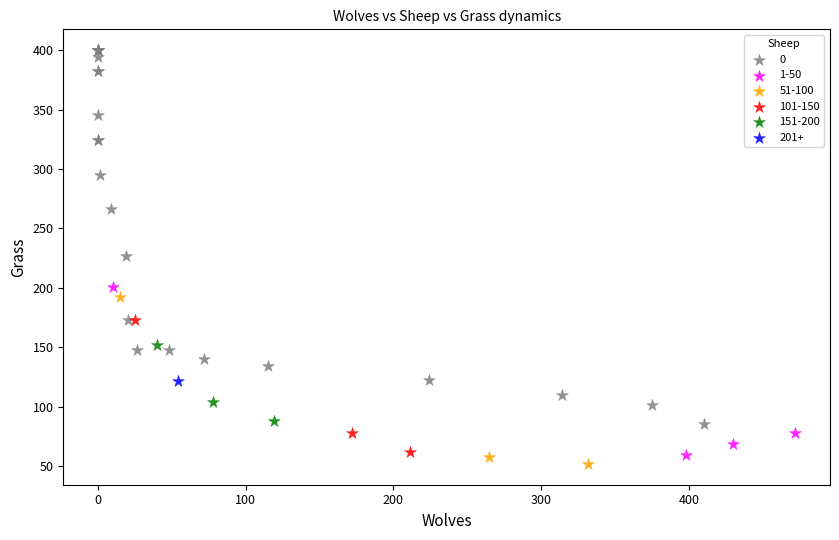

What are all the series names shown in the legend?

0, 1-50, 51-100, 101-150, 151-200, 201+